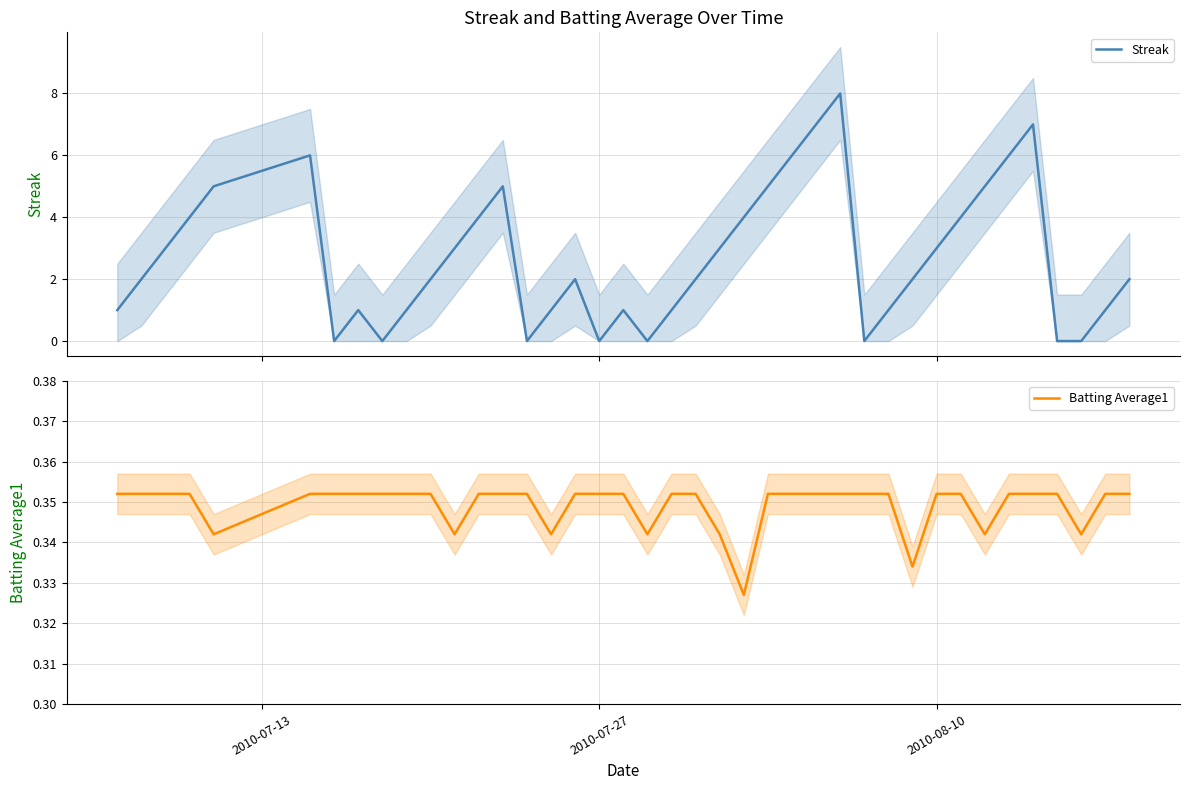

What is the highest value of the Streak series?

8